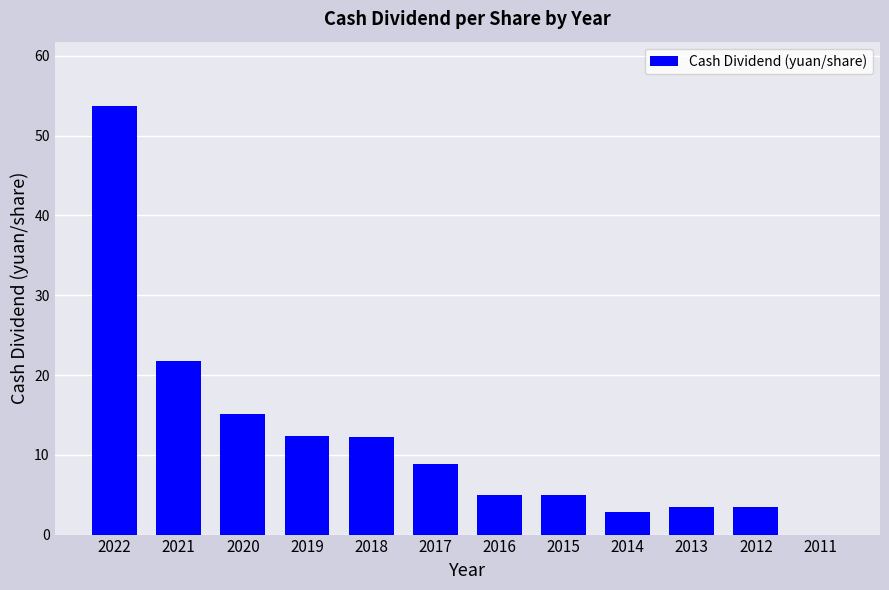

How many categories are shown in the chart?

12